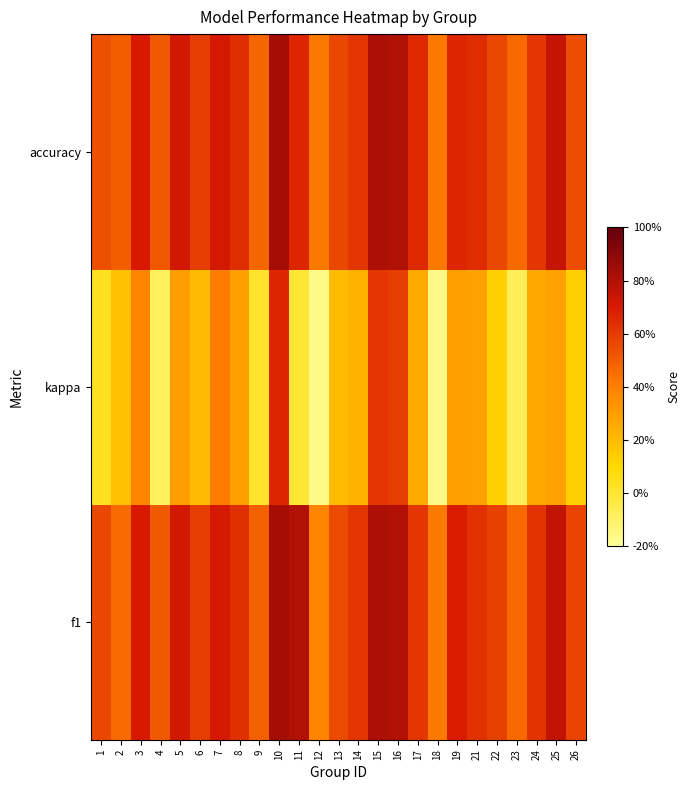

What is the difference between the highest and lowest values at 25?

0.5